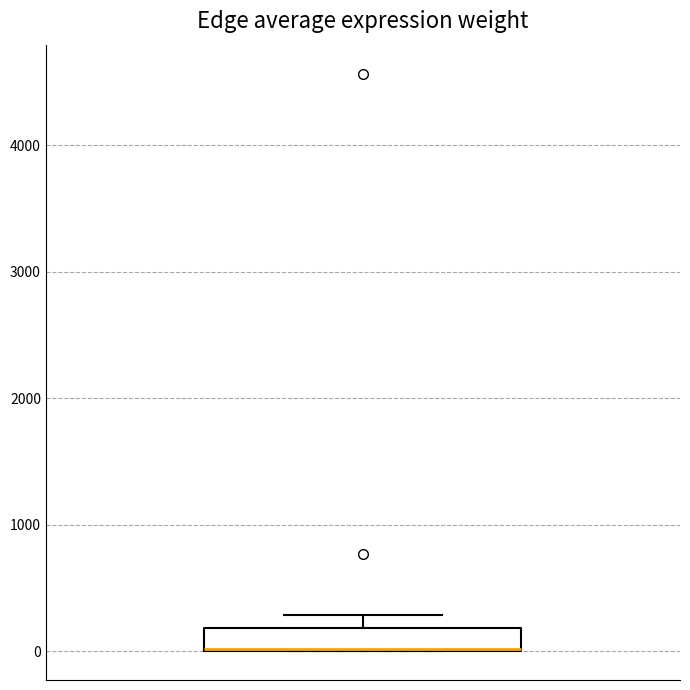

Where is the upper edge of the box on the y-axis? The values are not printed on the chart, so give them approximately, as read against the axis.

200